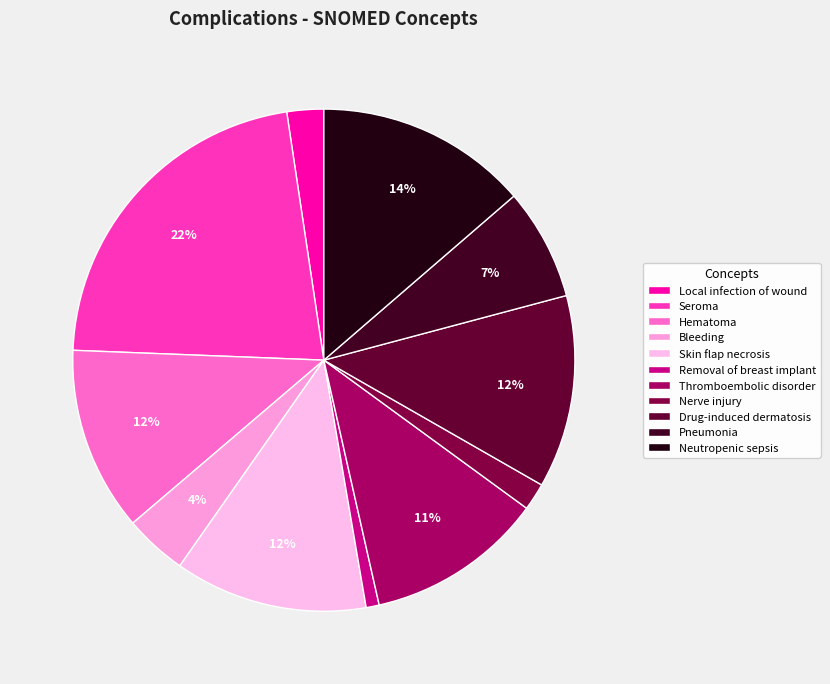

Is there a majority slice in this chart?

No